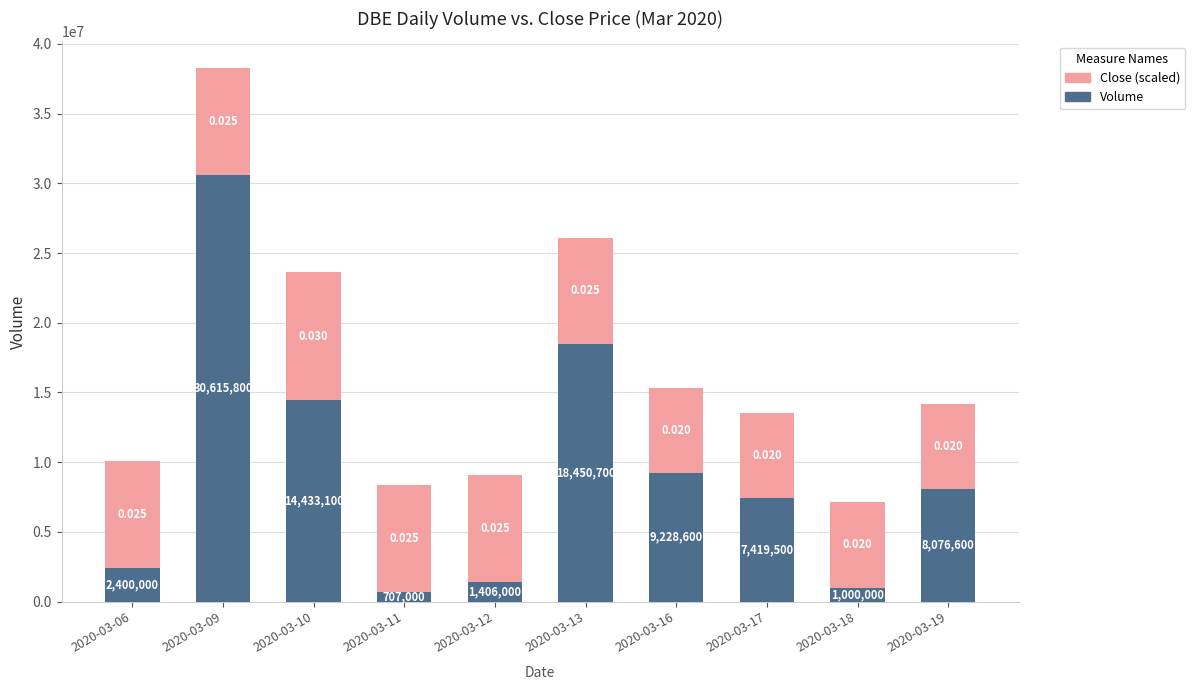

List the labels in order of Volume value, smallest first.

2020-03-11, 2020-03-18, 2020-03-12, 2020-03-06, 2020-03-17, 2020-03-19, 2020-03-16, 2020-03-10, 2020-03-13, 2020-03-09